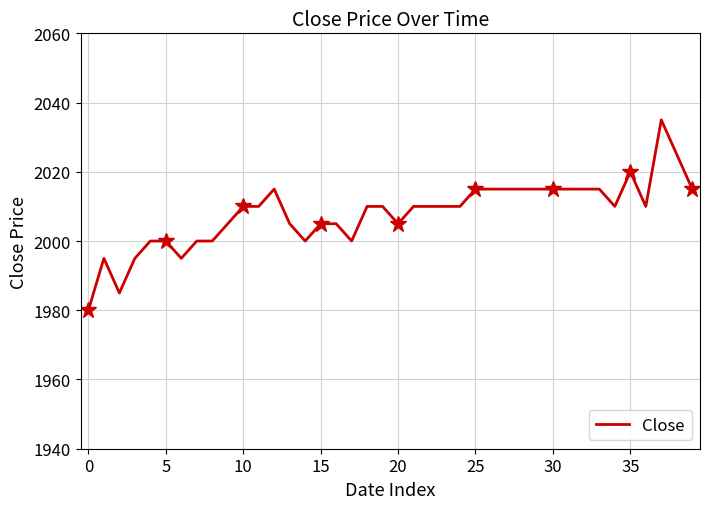

At which label does the data first exceed 2010?

12